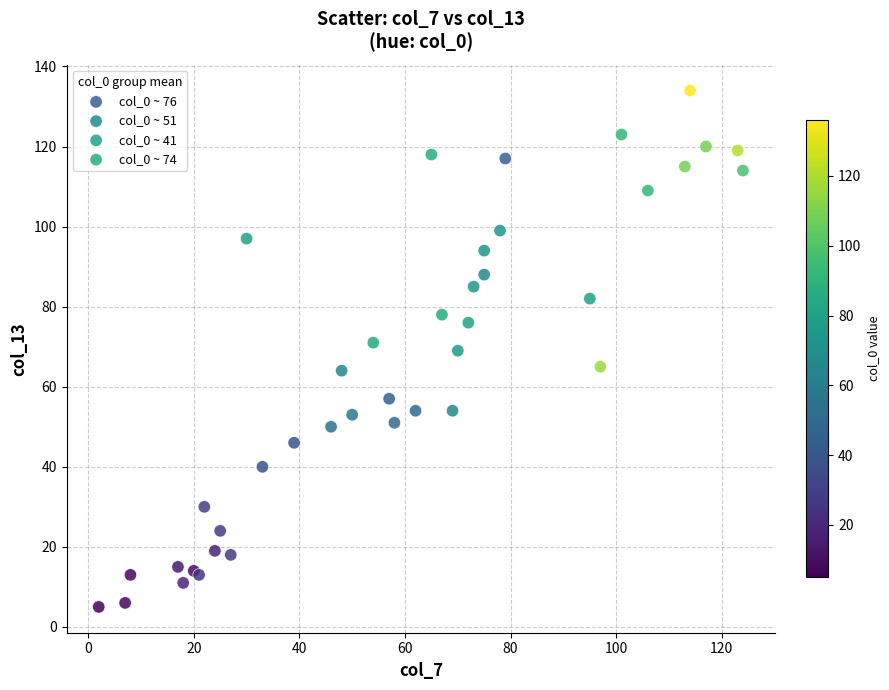

Which series has the widest spread of Y values?

col_0 ~ 74